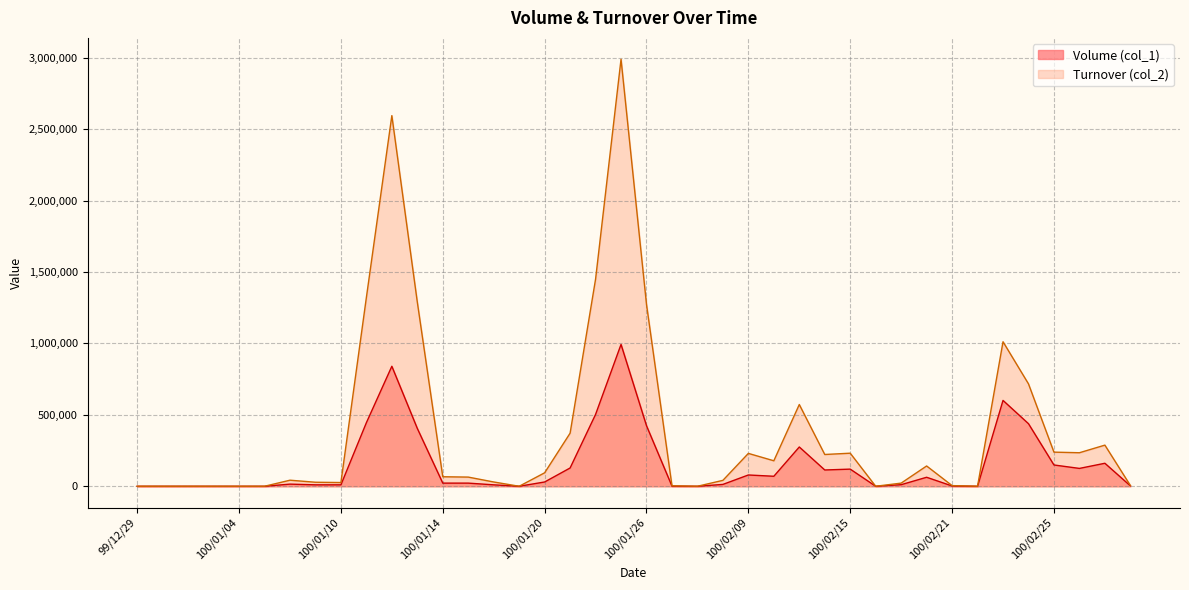

Which series has the widest spread of values?

Turnover (col_2)